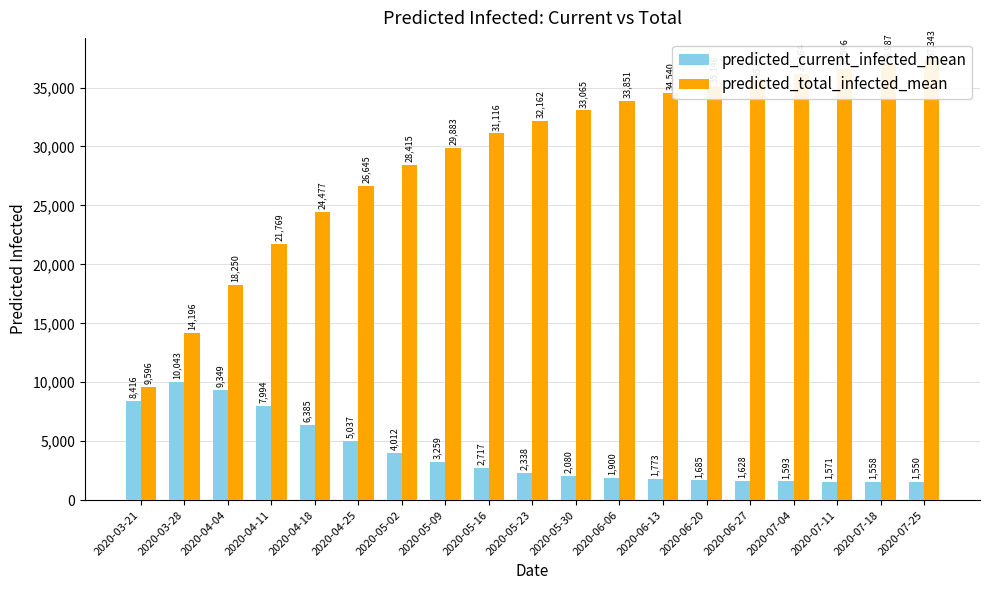

How many data points does each series have?

19